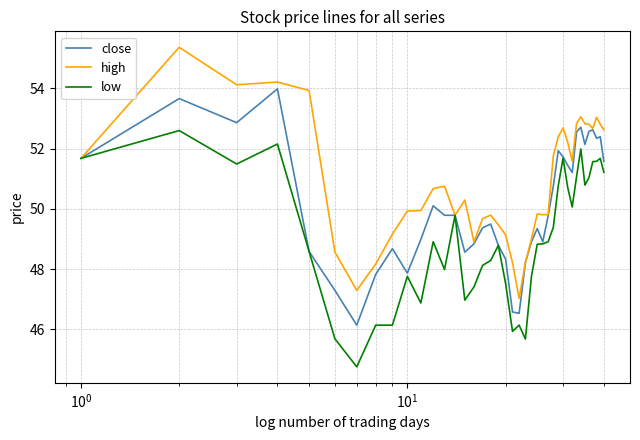

What is the lowest value of the high series?

47.0